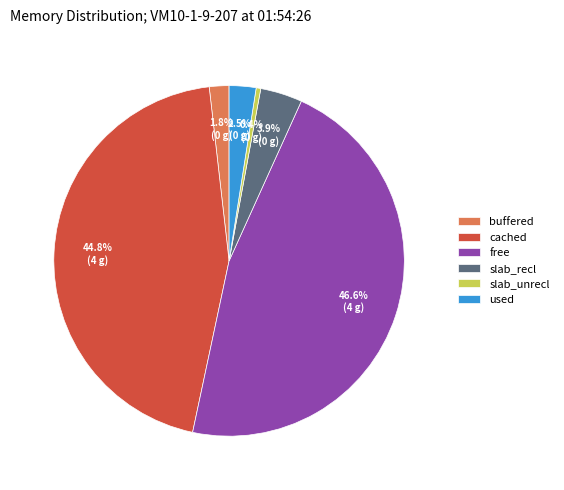

To the nearest percent, what is the combined percentage of slab_recl and free?

50%